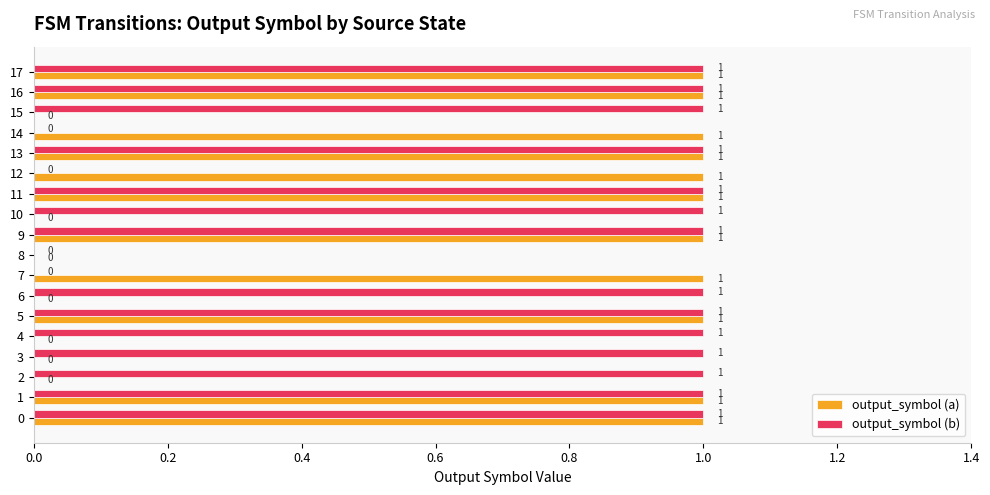

Is it true that output_symbol (b) equals 1 at 15?

True